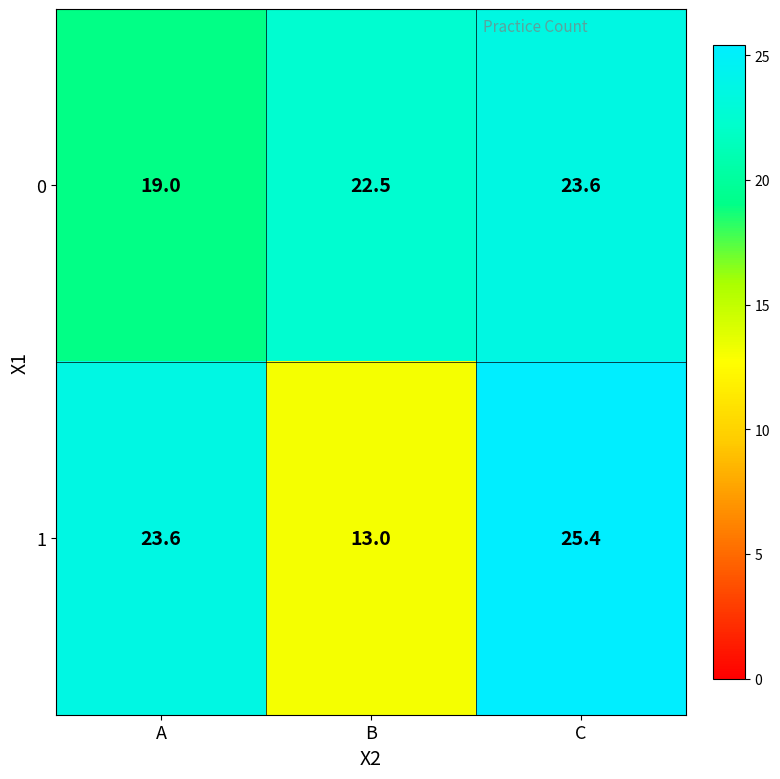

What is the approximate value of 1 at B?

13.0